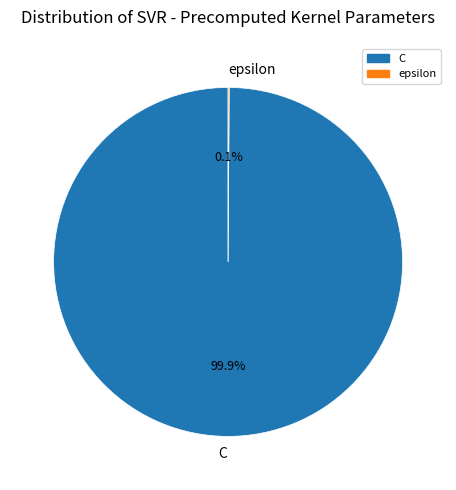

Does C represent more than half of the total?

Yes